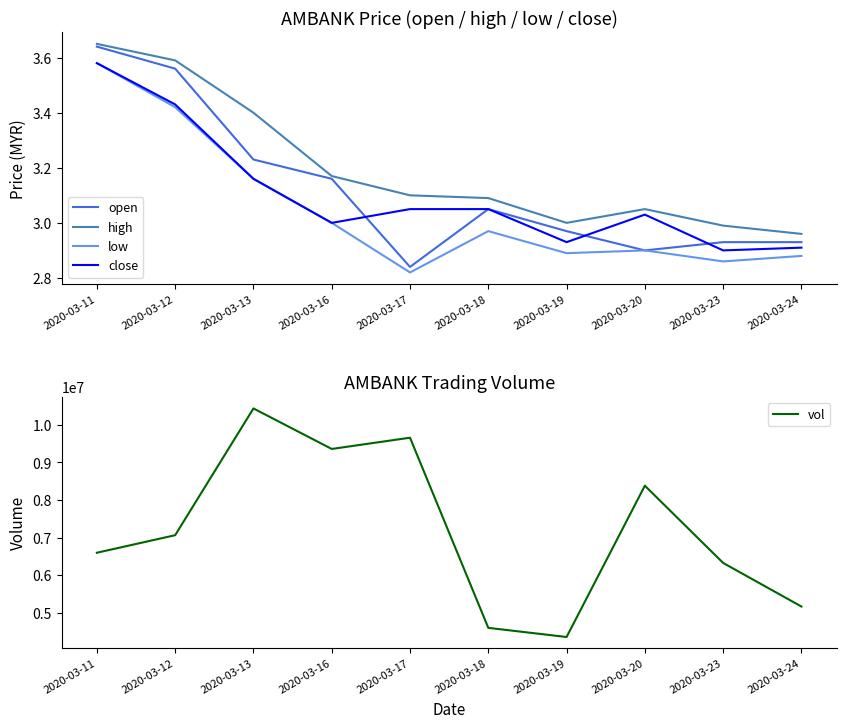

Which has a higher value, 2020-03-13 or 2020-03-17?

2020-03-13